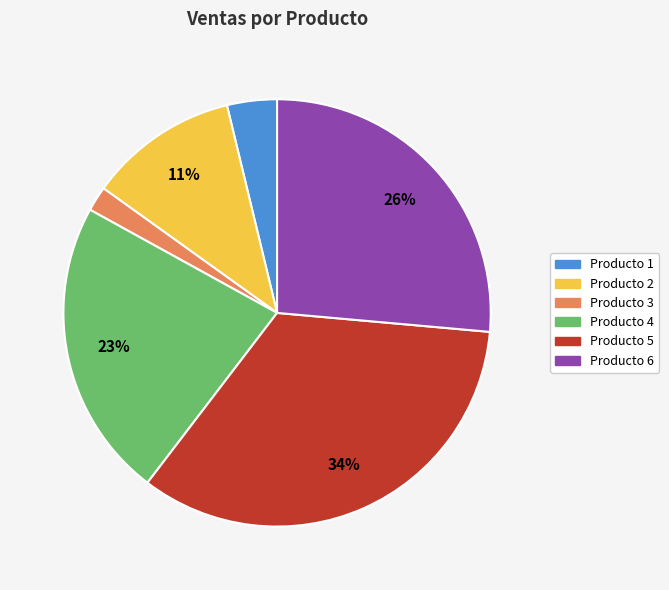

Does any single category account for the majority?

No